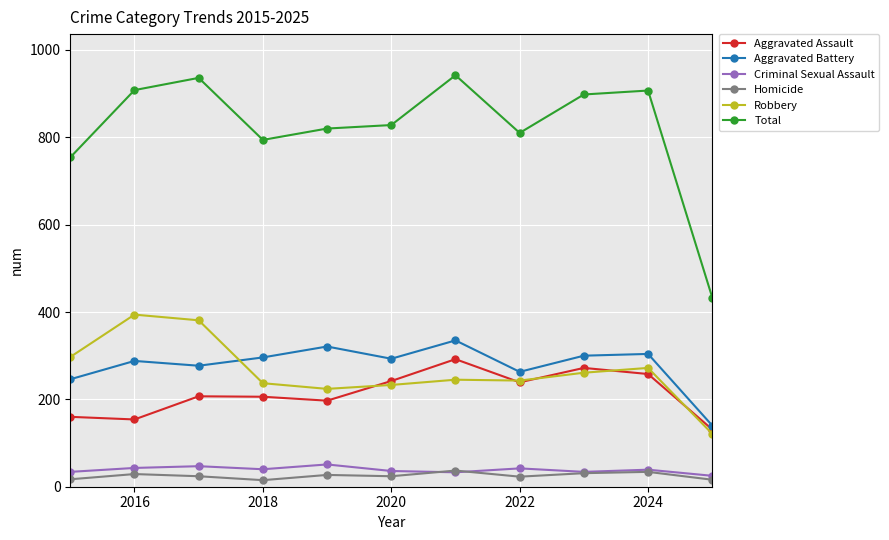

What is the value of the Homicide point at the 4th from the left?

15